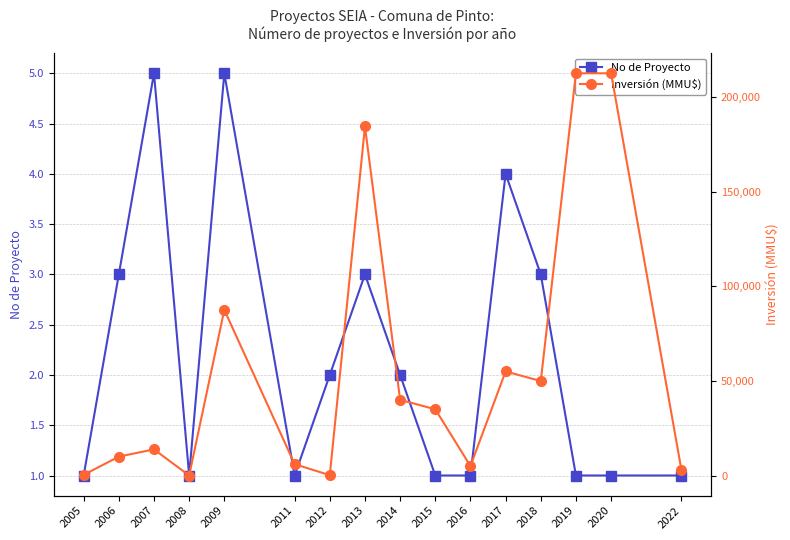

In Inversión (MMU$), how many points are higher than both neighbors (excluding endpoints)?

4